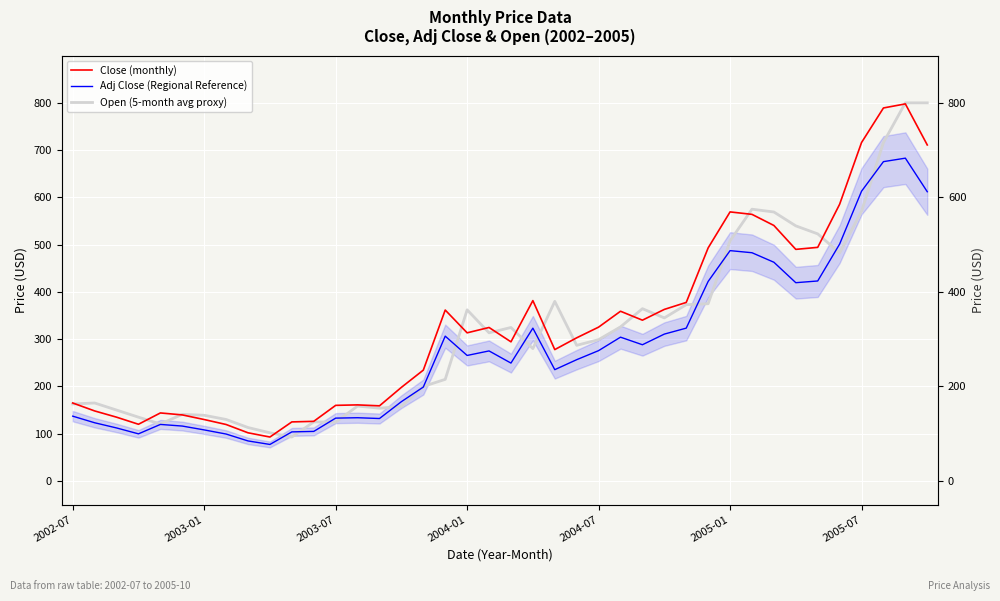

What are all the series names shown in the legend?

Close (monthly), Adj Close (Regional Reference), Open (5-month avg proxy)